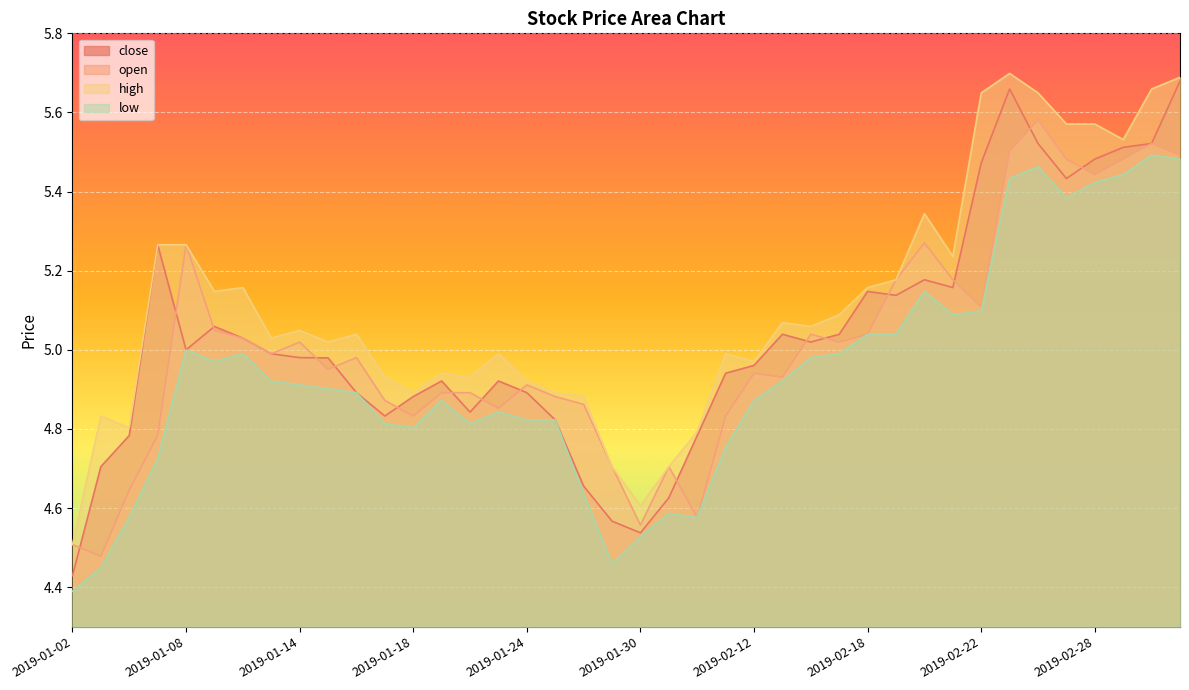

What is the label of the 4th point from the right?

2019-02-28